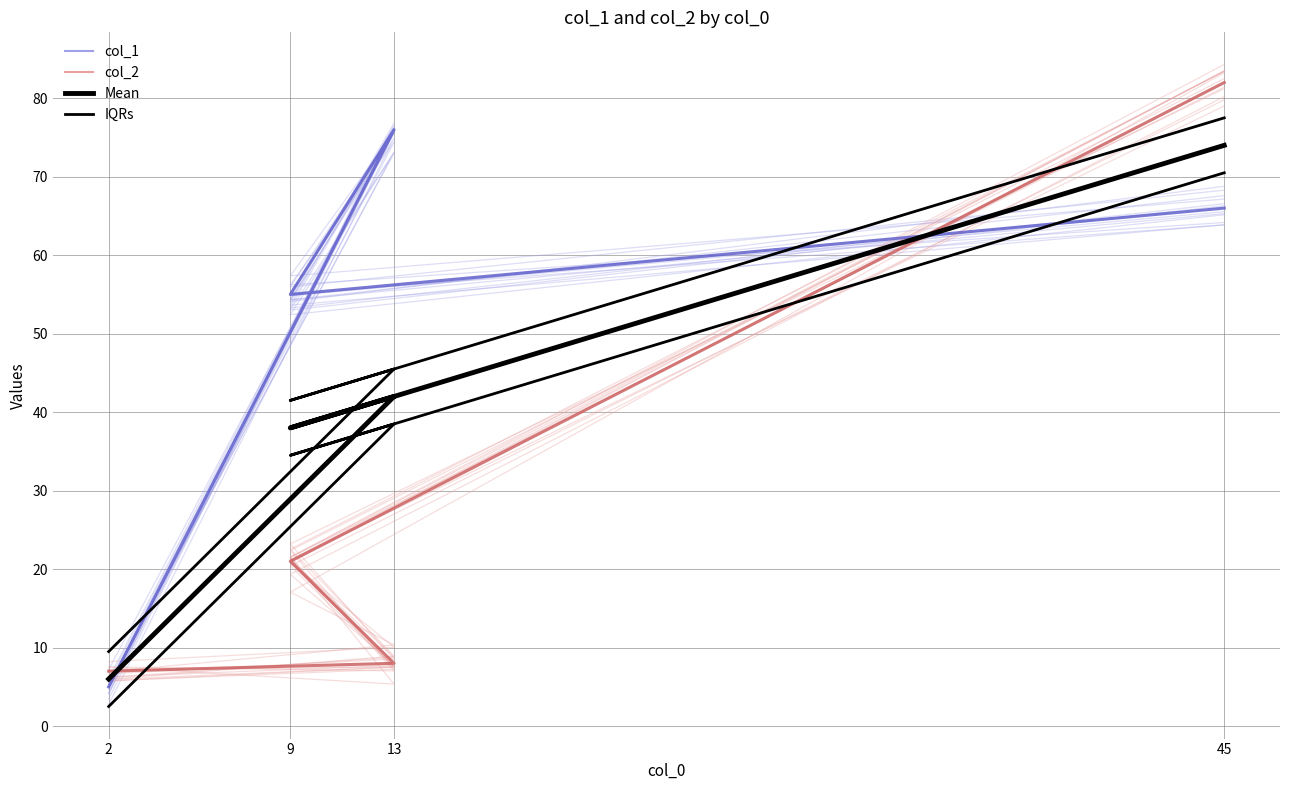

Rank the categories by IQRs value from lowest to highest.

2, 9, 13, 45